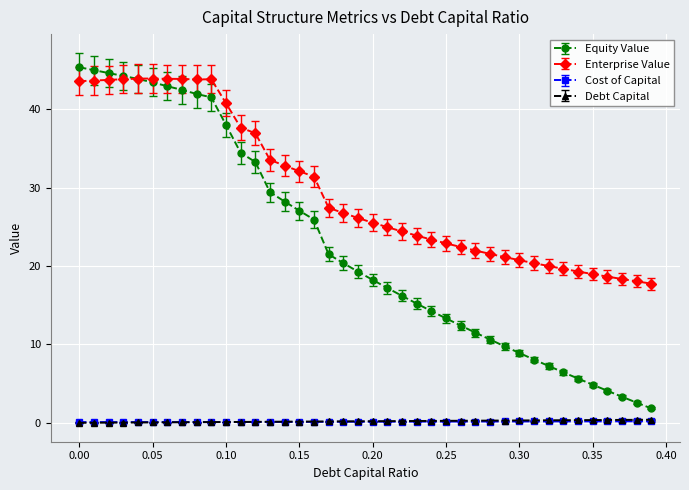

Which series has the largest range (max minus min)?

Equity Value